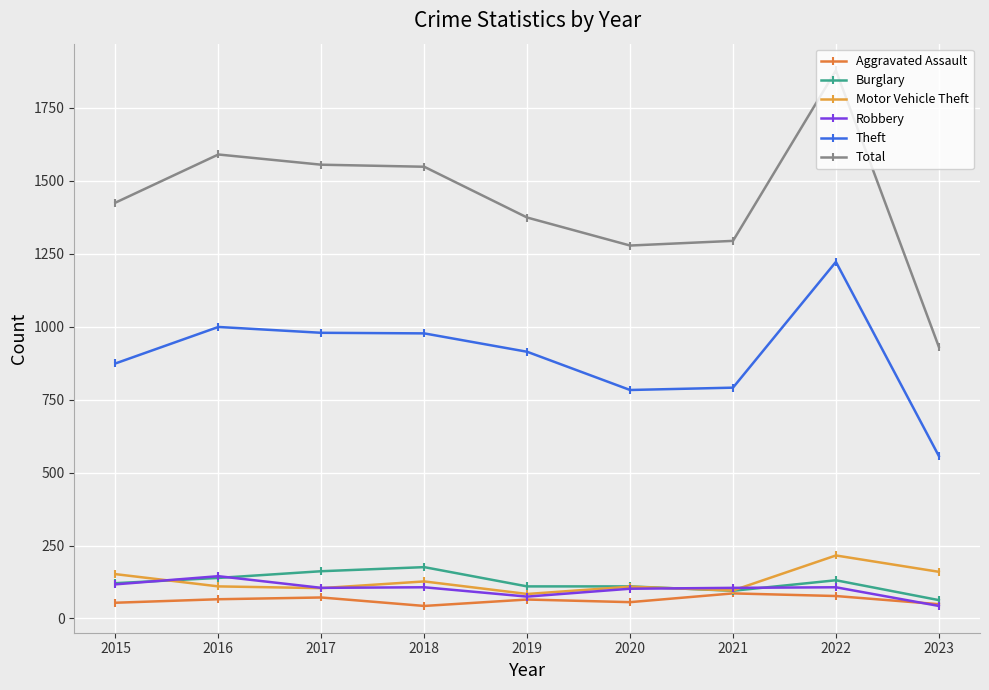

Count the number of categories in the chart.

9